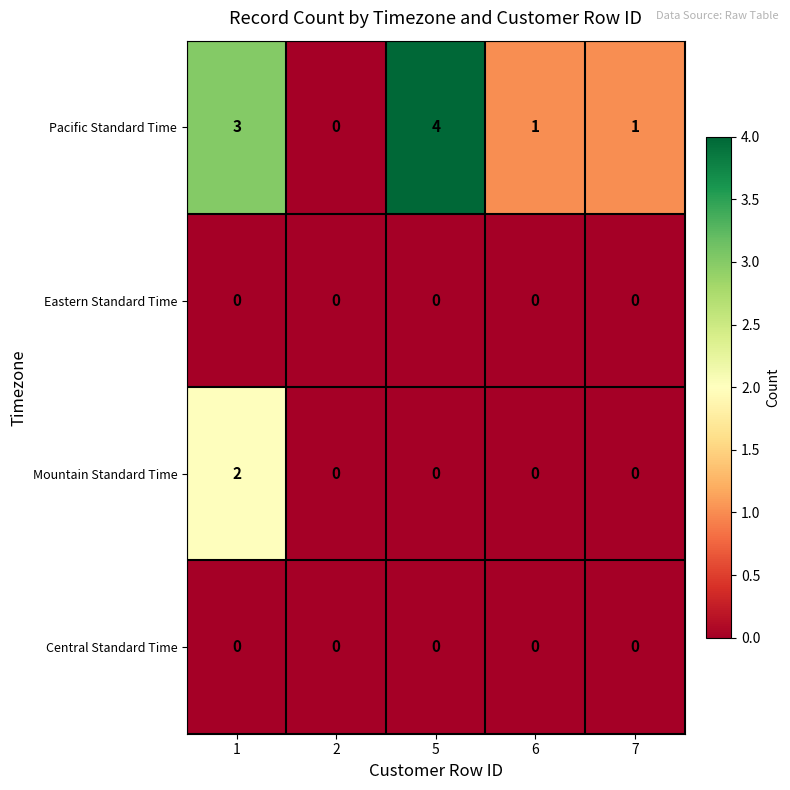

How many positive values does the Pacific Standard Time series have?

4